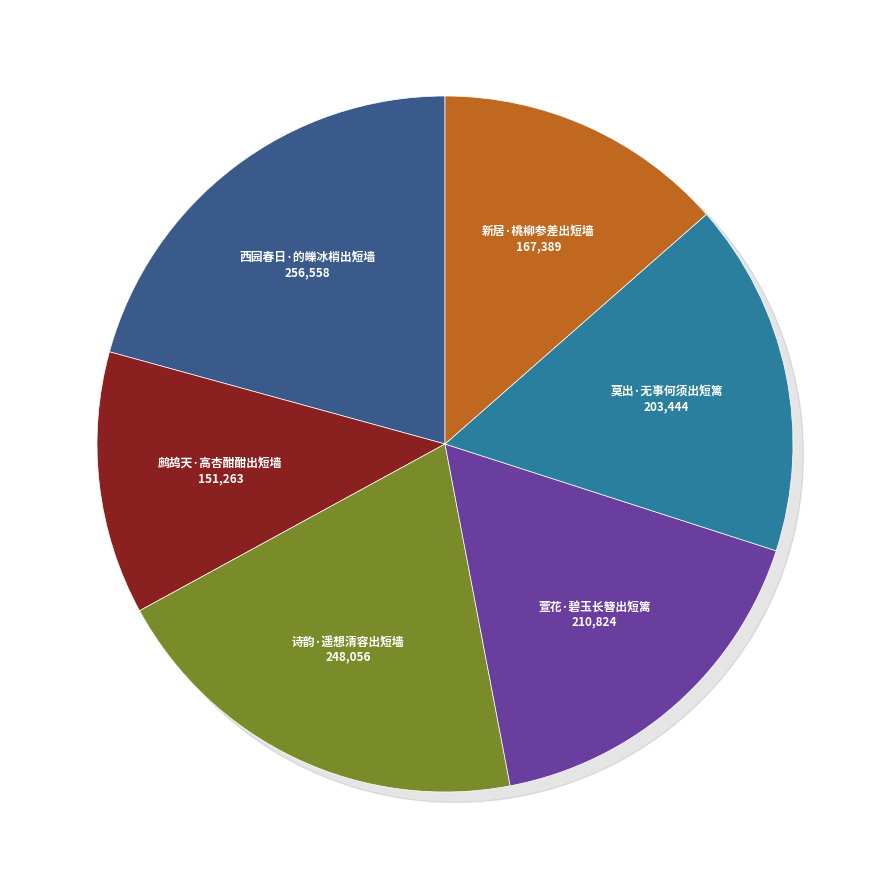

What is the ratio of the value at 莫出·无事何须出短篱 to the value at 萱花·碧玉长簪出短篱?

1.0